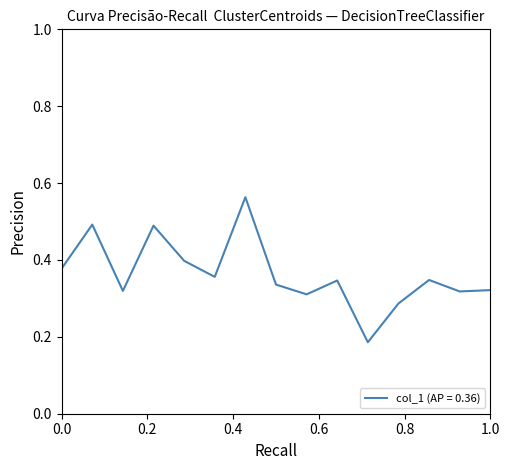

The value at 0.0 is 0.2. True or false?

False